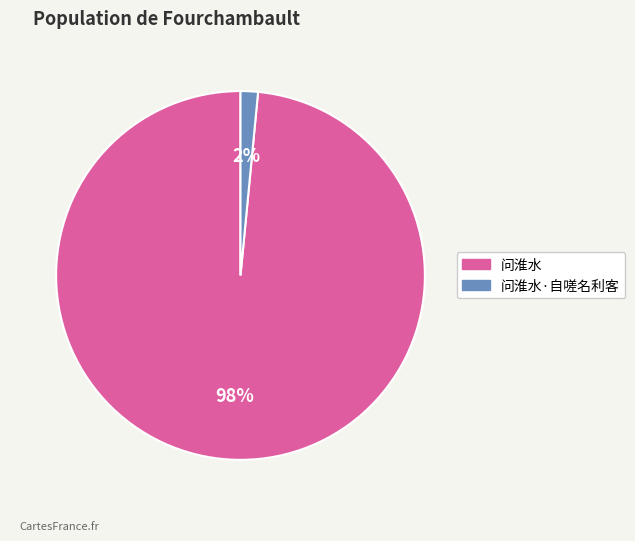

What percentage is the 问淮水 slice, to the nearest percent?

98%